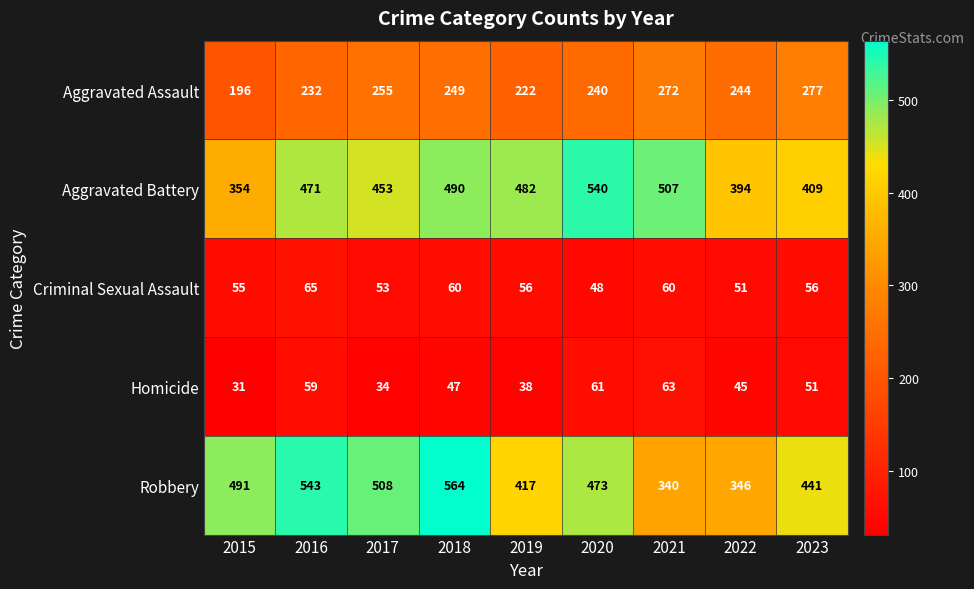

List the labels in order of Robbery value, smallest first.

2021, 2022, 2019, 2023, 2020, 2015, 2017, 2016, 2018